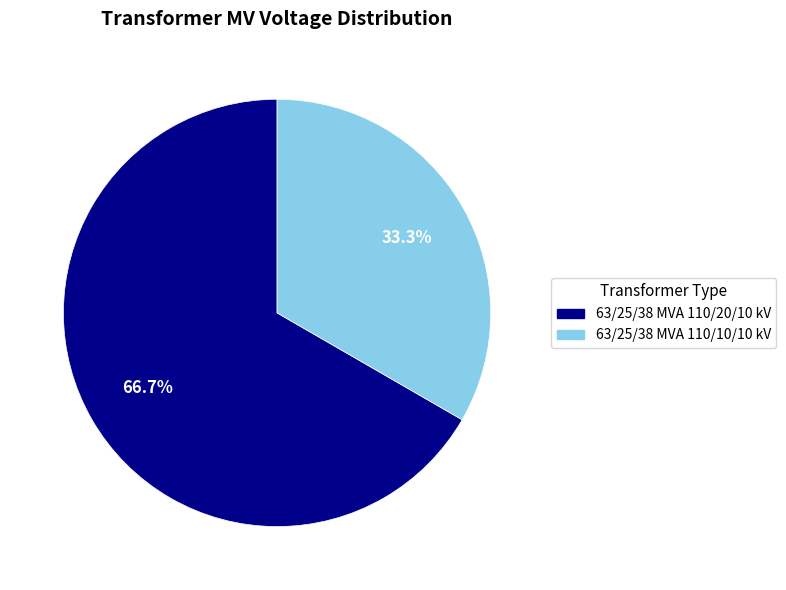

Which has a higher value, 63/25/38 MVA 110/20/10 kV or 63/25/38 MVA 110/10/10 kV?

63/25/38 MVA 110/20/10 kV